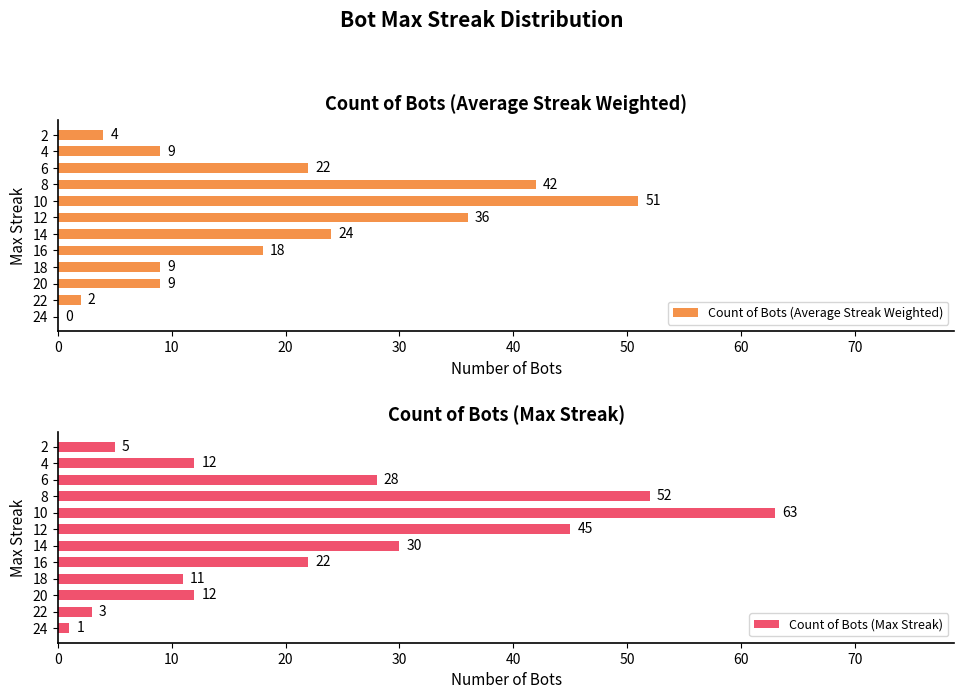

What is the difference between the maximum and minimum values in the Count of Bots (Average Streak Weighted) series?

51